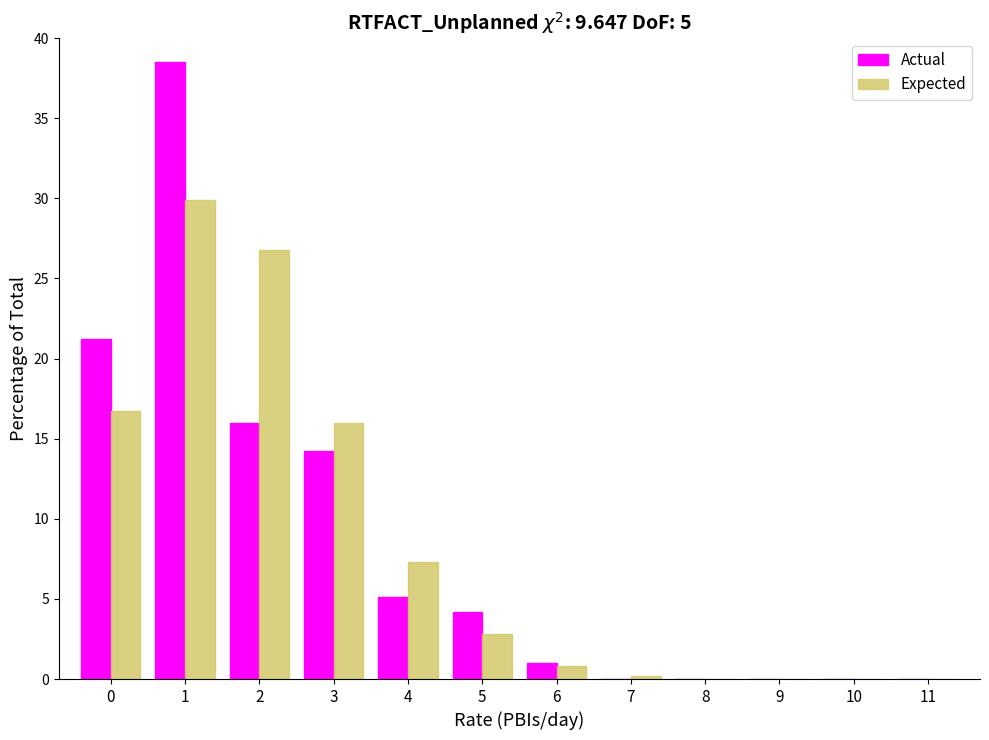

Reading left to right, transcribe all the data shown in this chart.

Actual: 0=21.2	1=38.5	2=16.0	3=14.2	4=5.1	5=4.2	6=1.0	7=0.0	8=0.0	9=0.0	10=0.0	11=0.0
Expected: 0=16.7	1=29.9	2=26.8	3=16.0	4=7.3	5=2.8	6=0.8	7=0.2	8=0.0	9=0.0	10=0.0	11=0.0